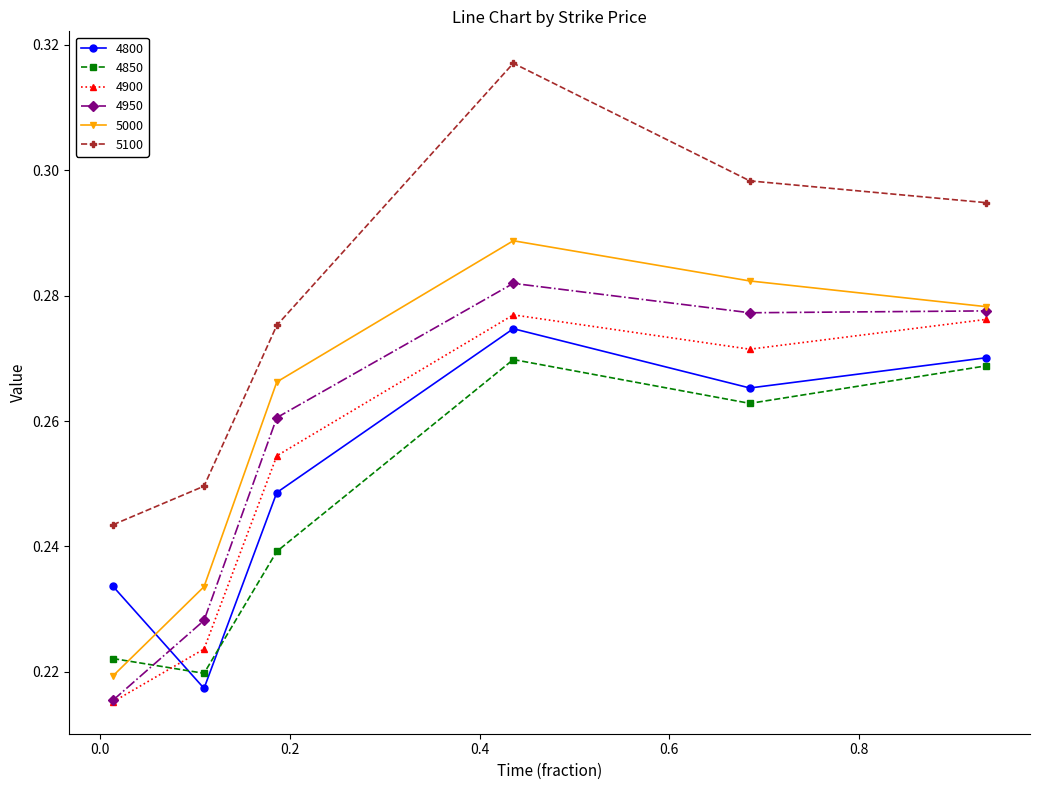

True or false: 5100 has more than 0 points higher than both neighbors.

True